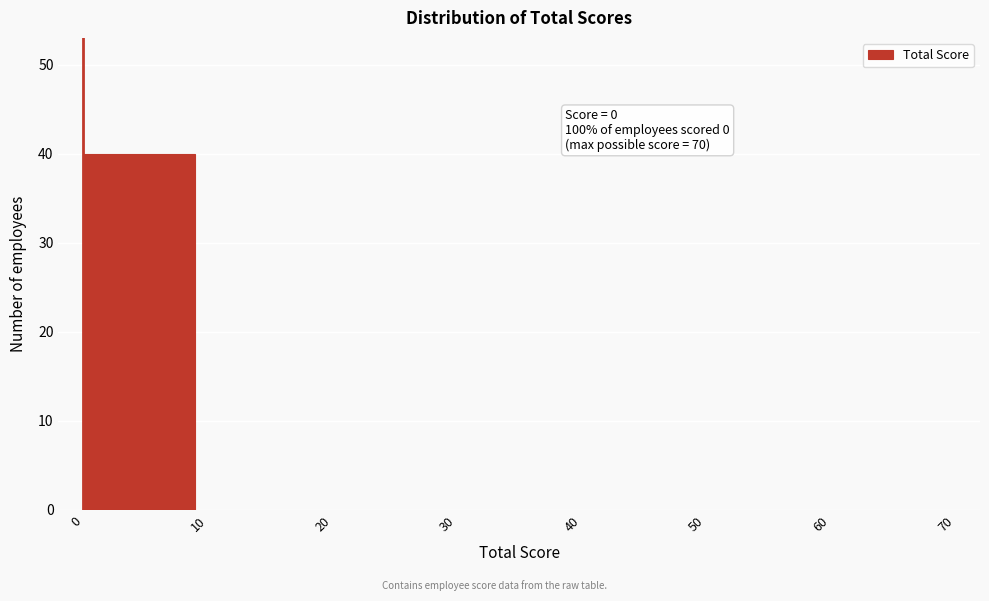

Which range on the x-axis has the tallest bar?

0 to 10